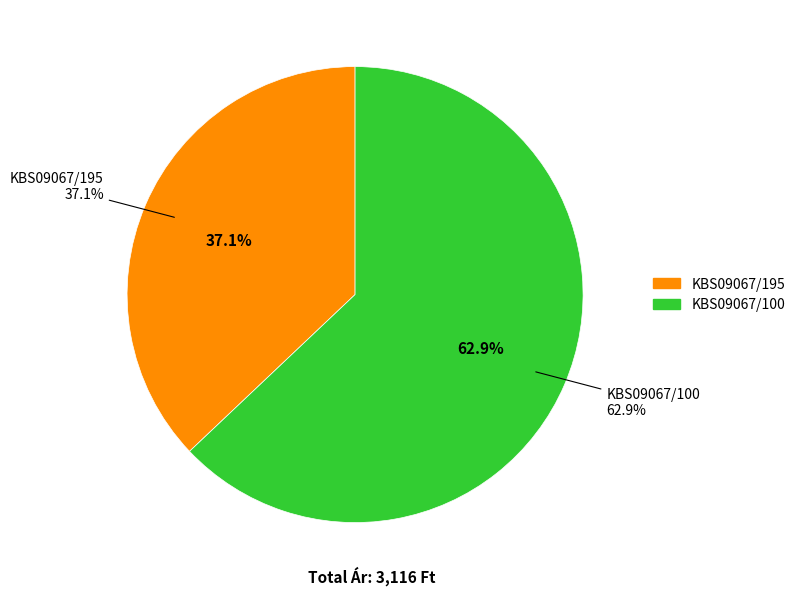

How many segments does this pie chart have?

2